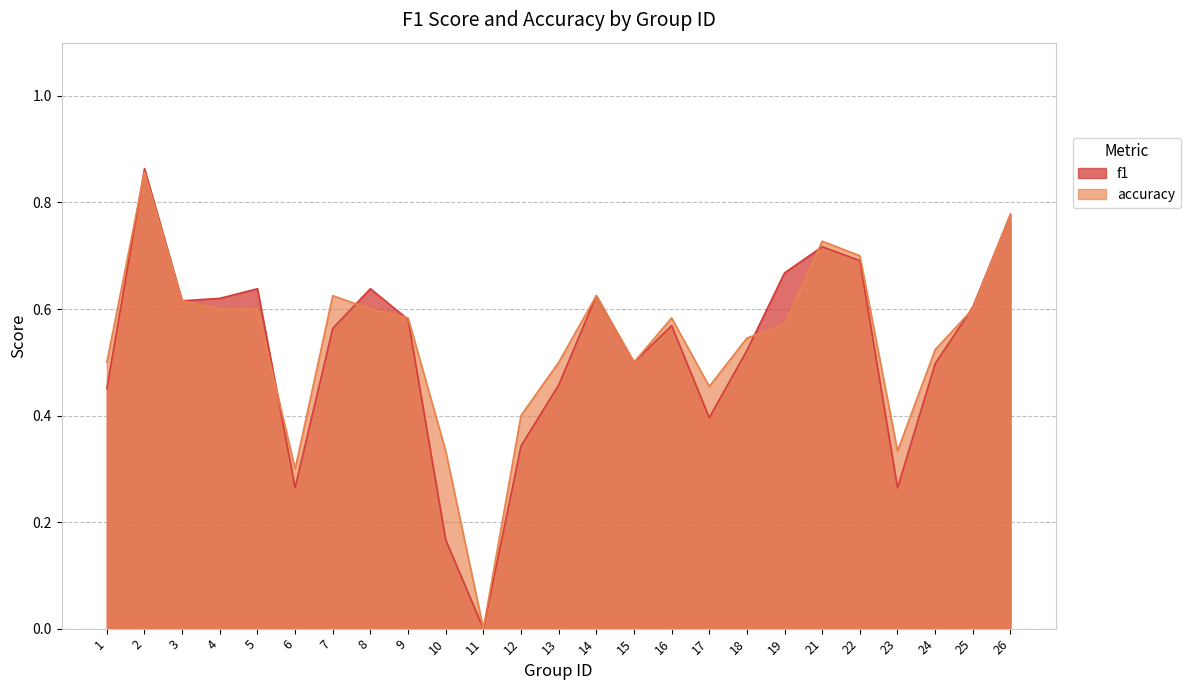

Which series changed the most between 8 and 26?

accuracy